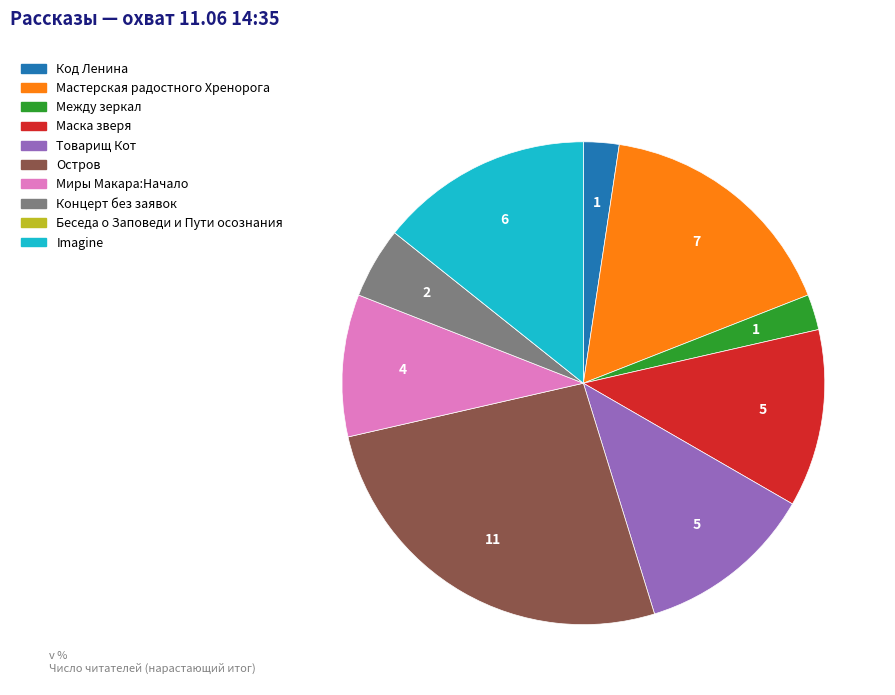

Is there a majority slice in this chart?

No